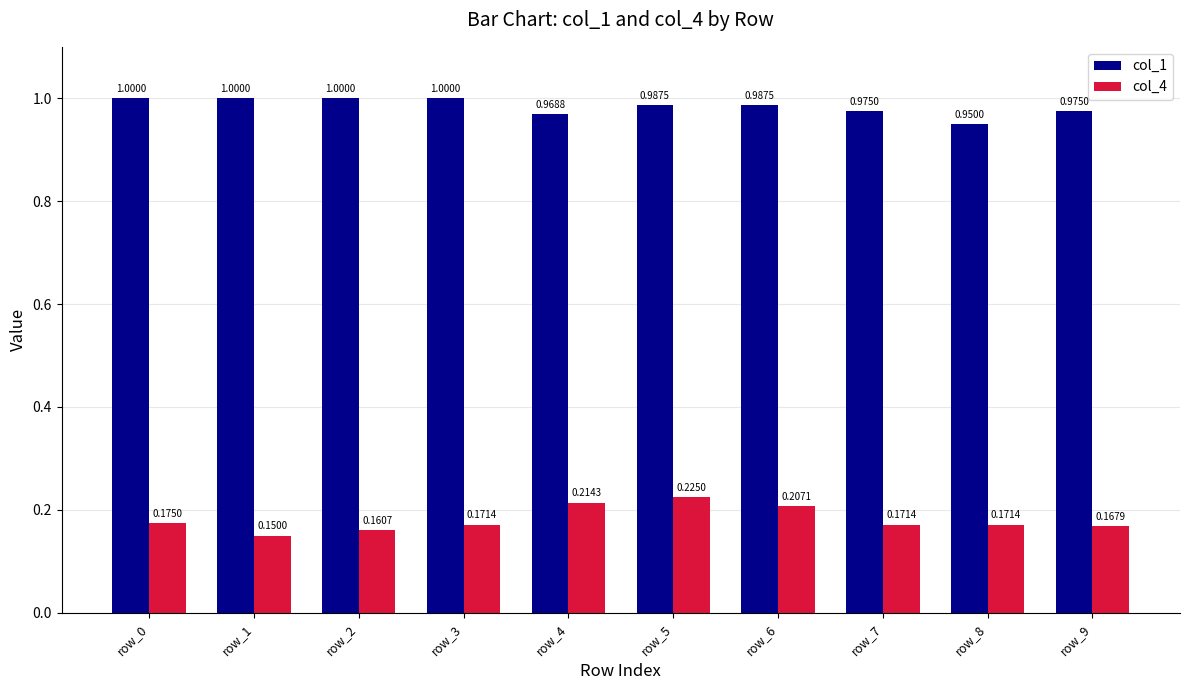

Where is col_4 nearest to the value 0?

row_1